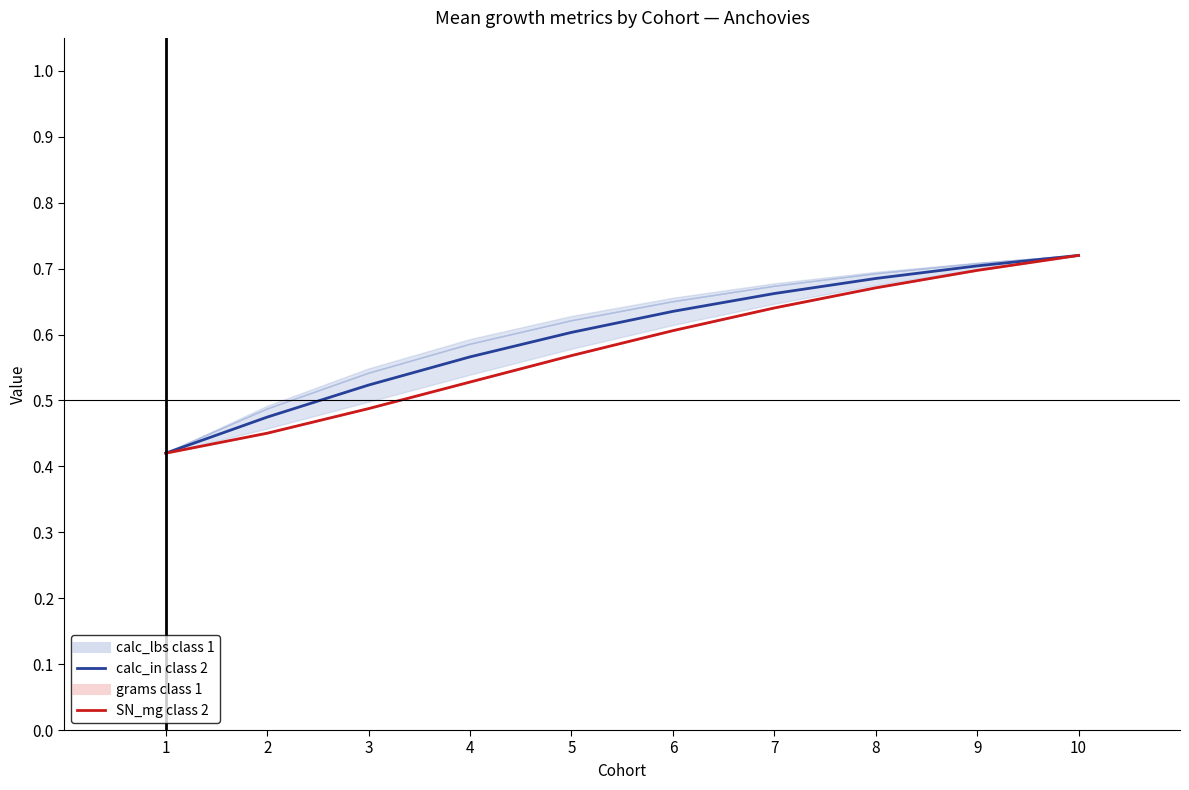

Read the grams value at 6.

0.6